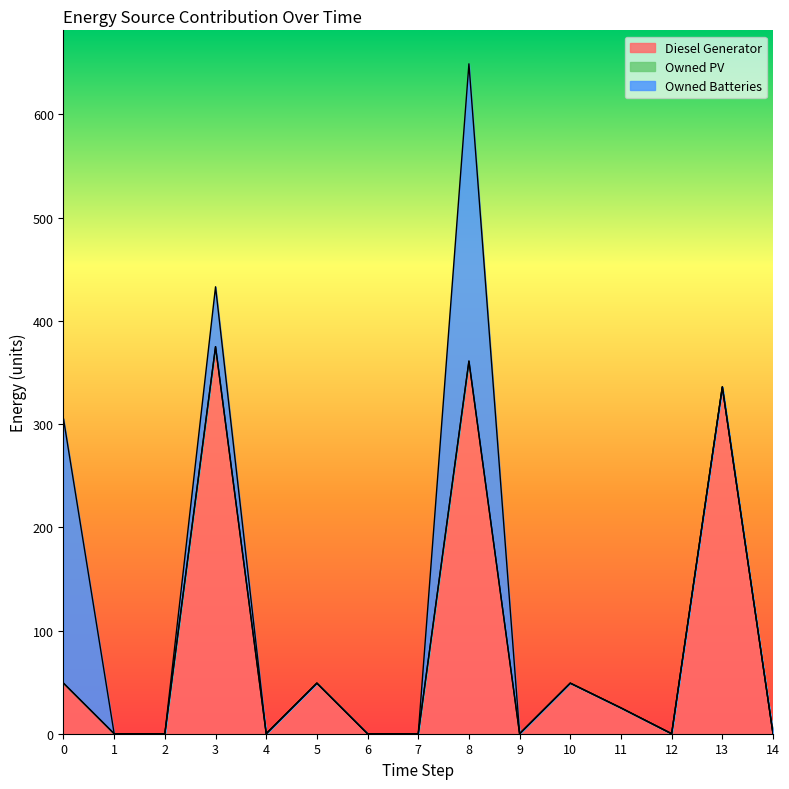

Which series has the largest range (max minus min)?

Diesel Generator